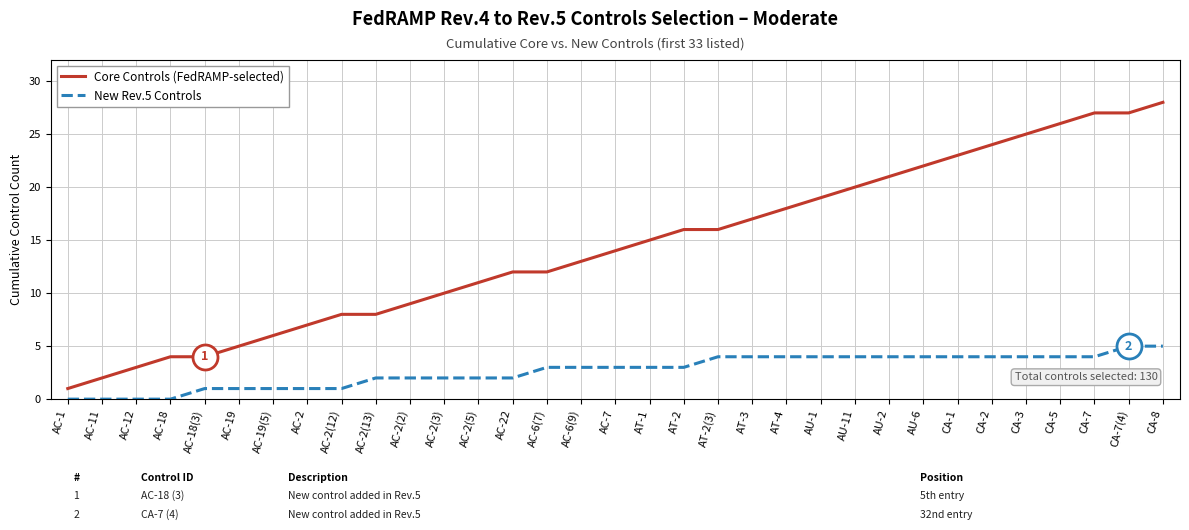

Which series has the widest spread of values?

Core Controls (FedRAMP-selected)